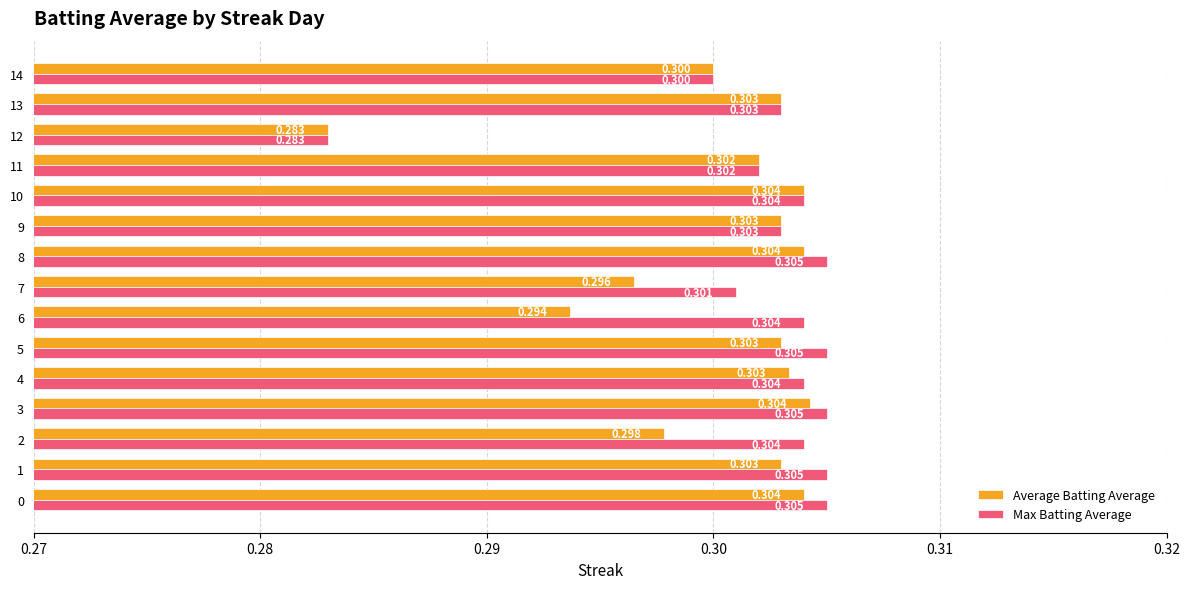

What is the average value of the Max Batting Average series?

0.3